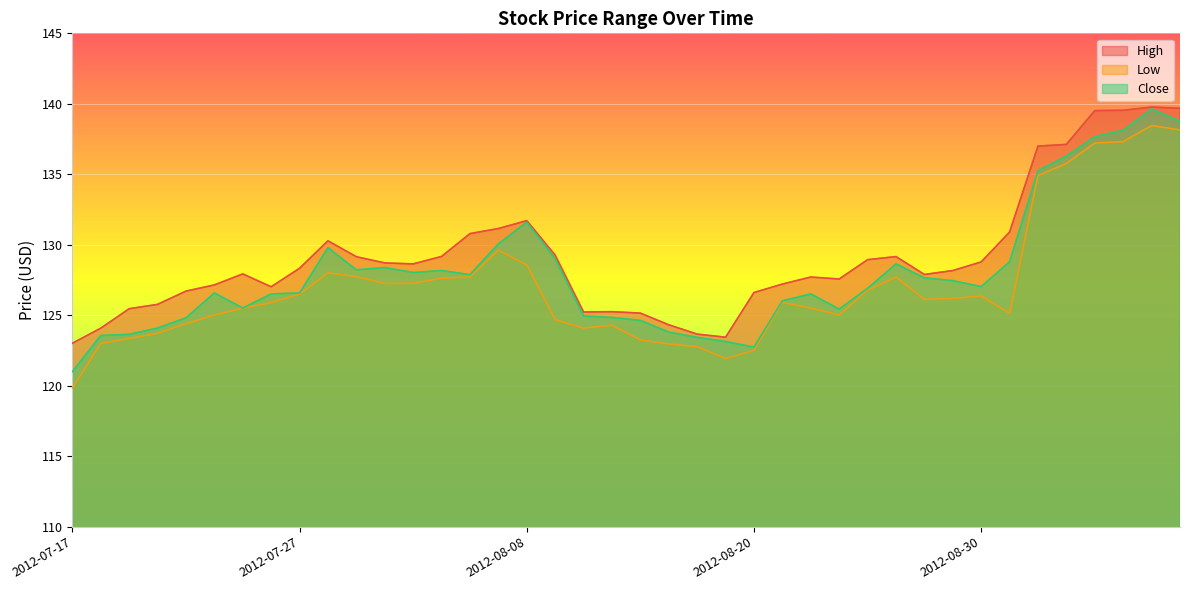

In Close, how many points are higher than both neighbors (excluding endpoints)?

8